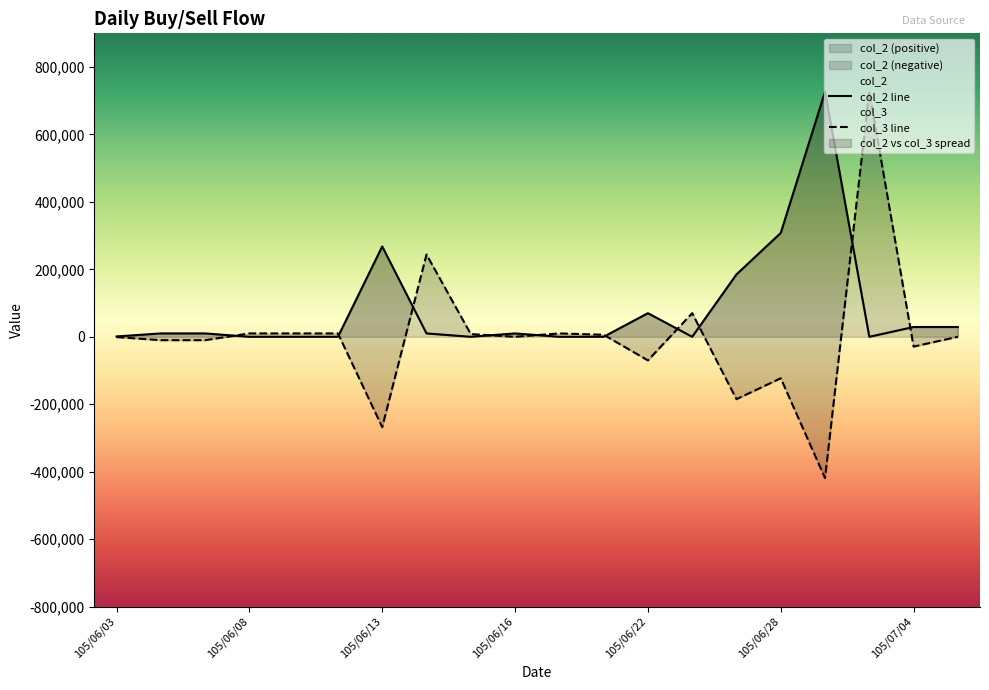

How many lines are shown in the chart?

2